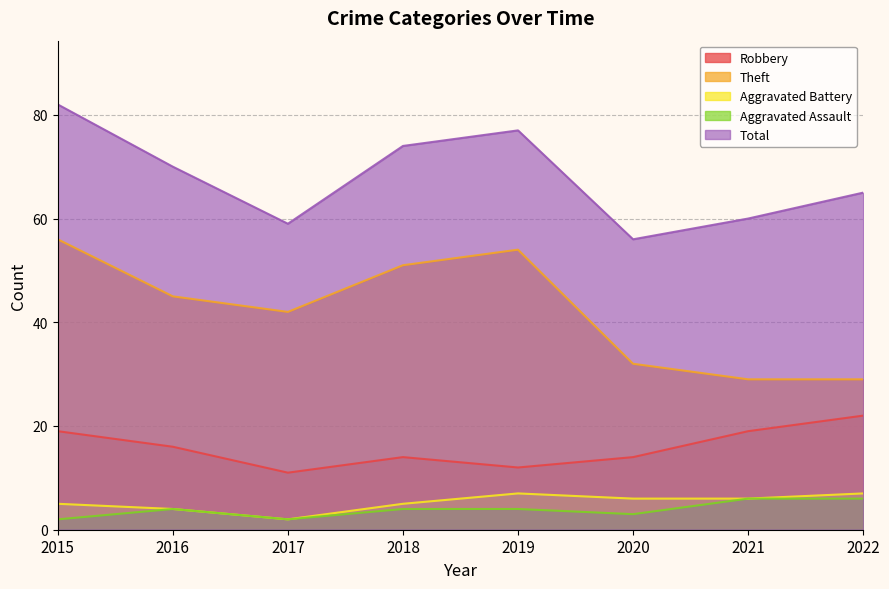

What is the difference between the second highest and minimum values in the Theft series?

25